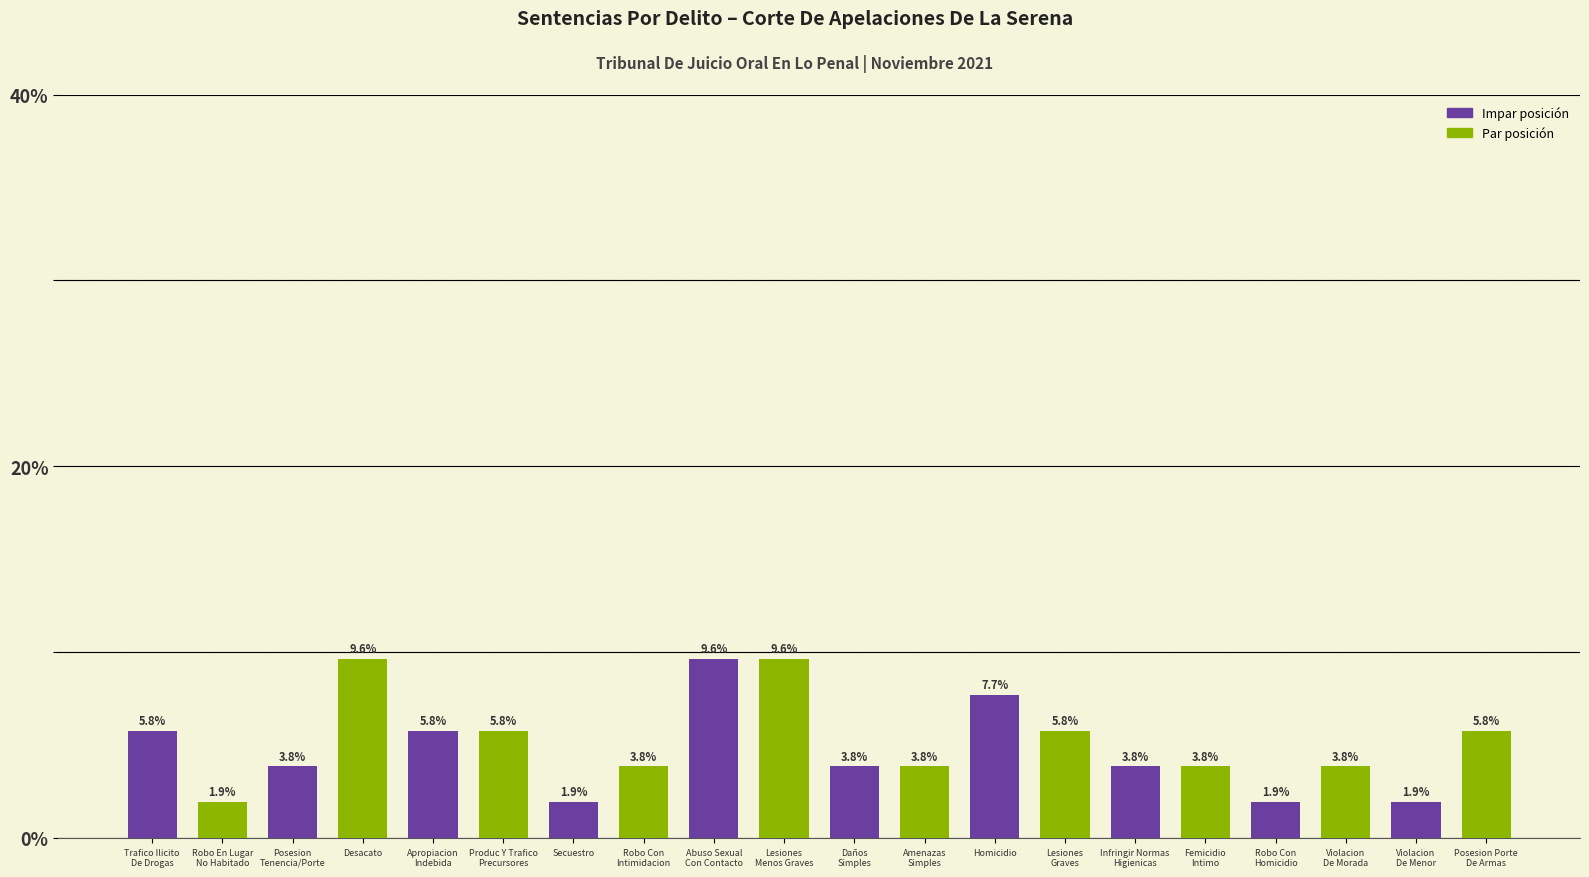

Does the chart contain any negative values?

No